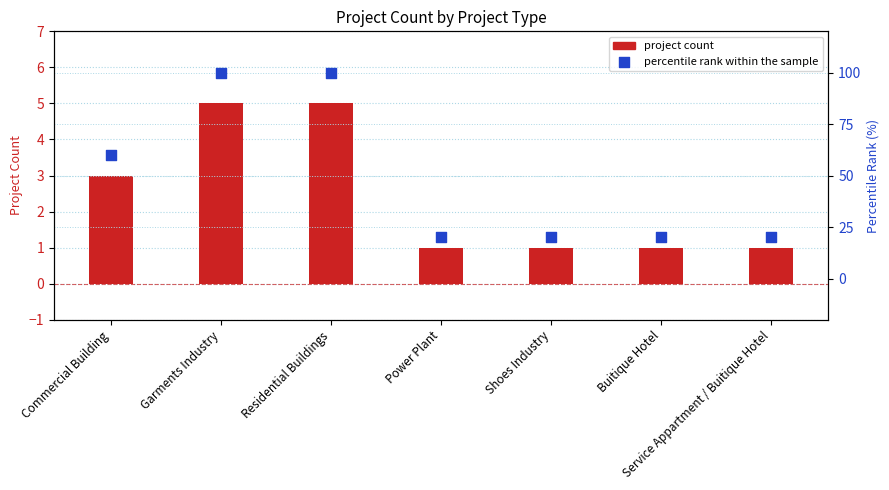

Which series has the largest total across all categories?

percentile rank within the sample